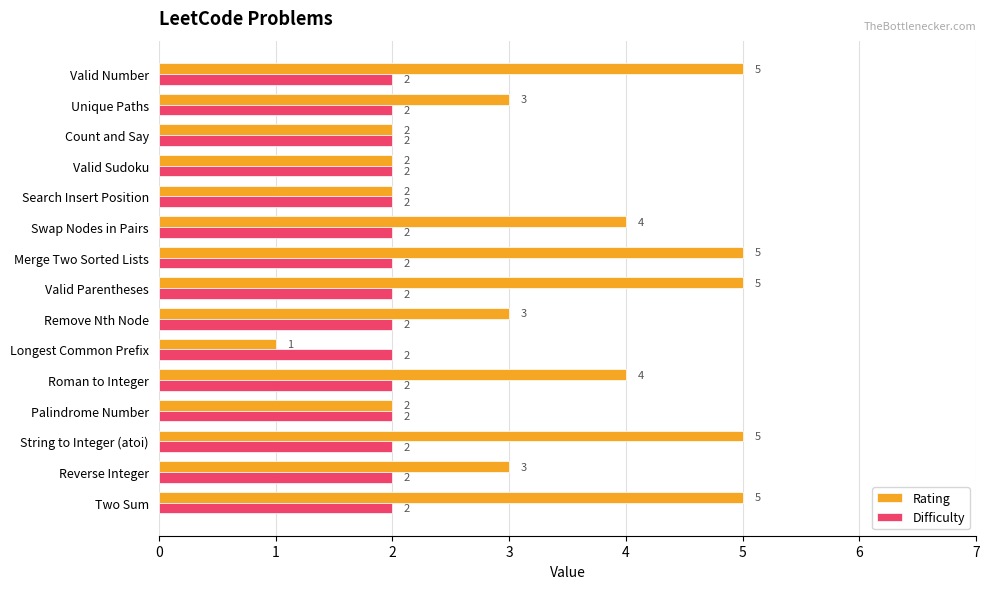

Read the Rating value at Unique Paths.

3